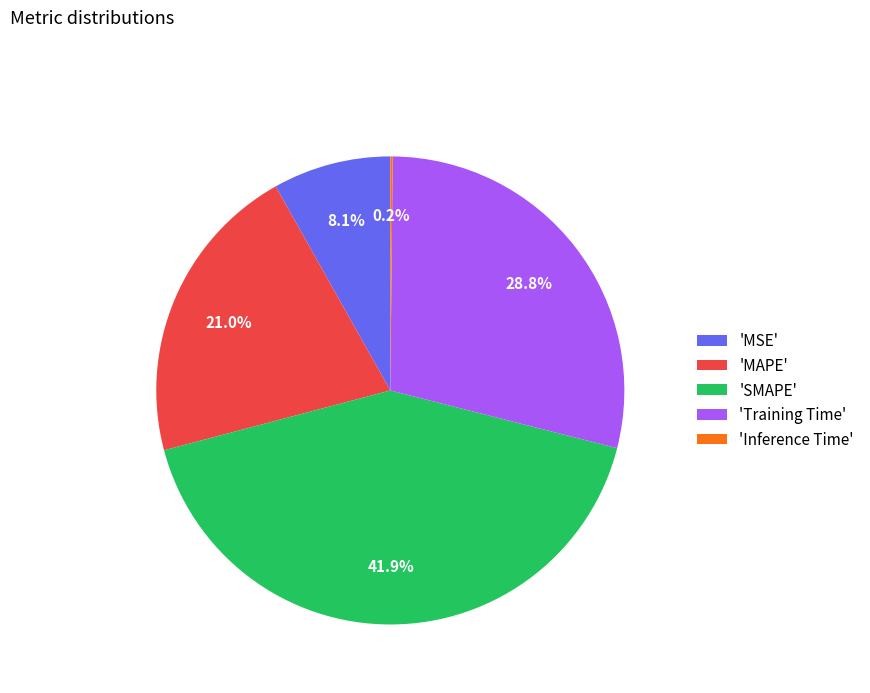

Is there a majority slice in this chart?

No